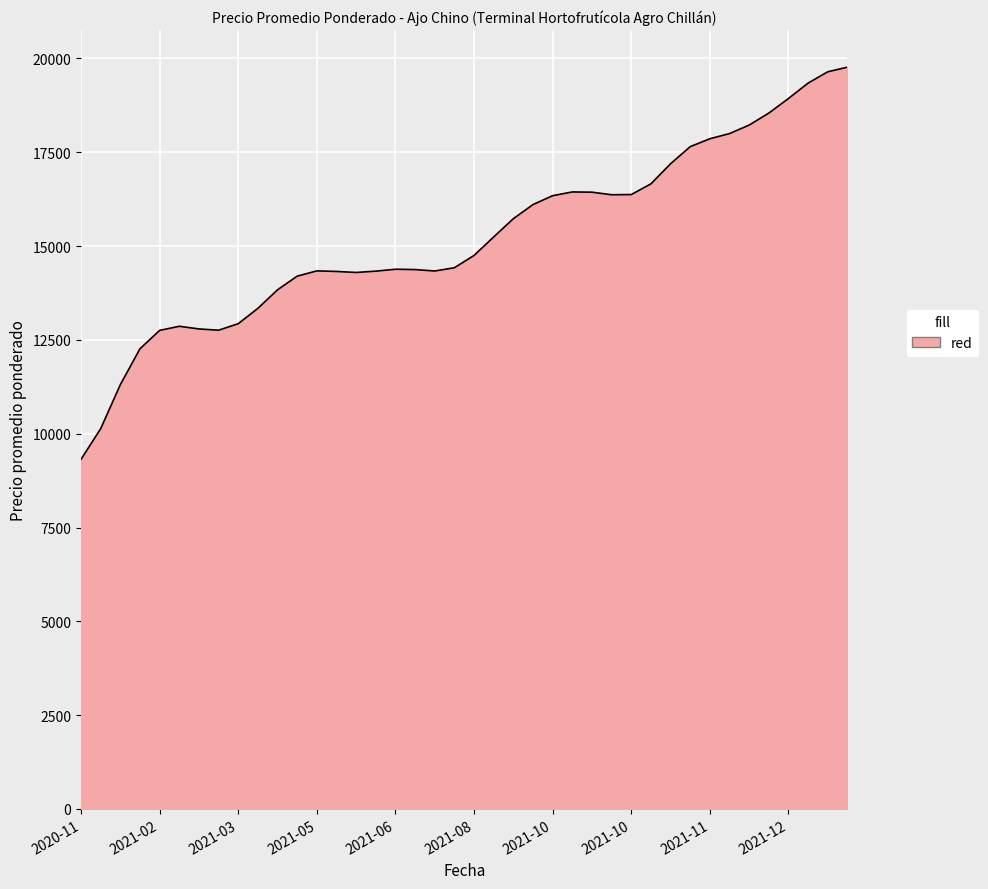

What is the maximum value shown in the chart?

19768